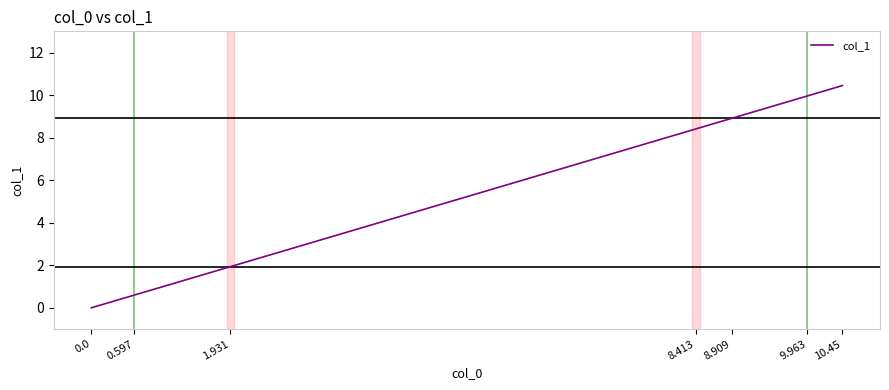

What is the average value?

5.8